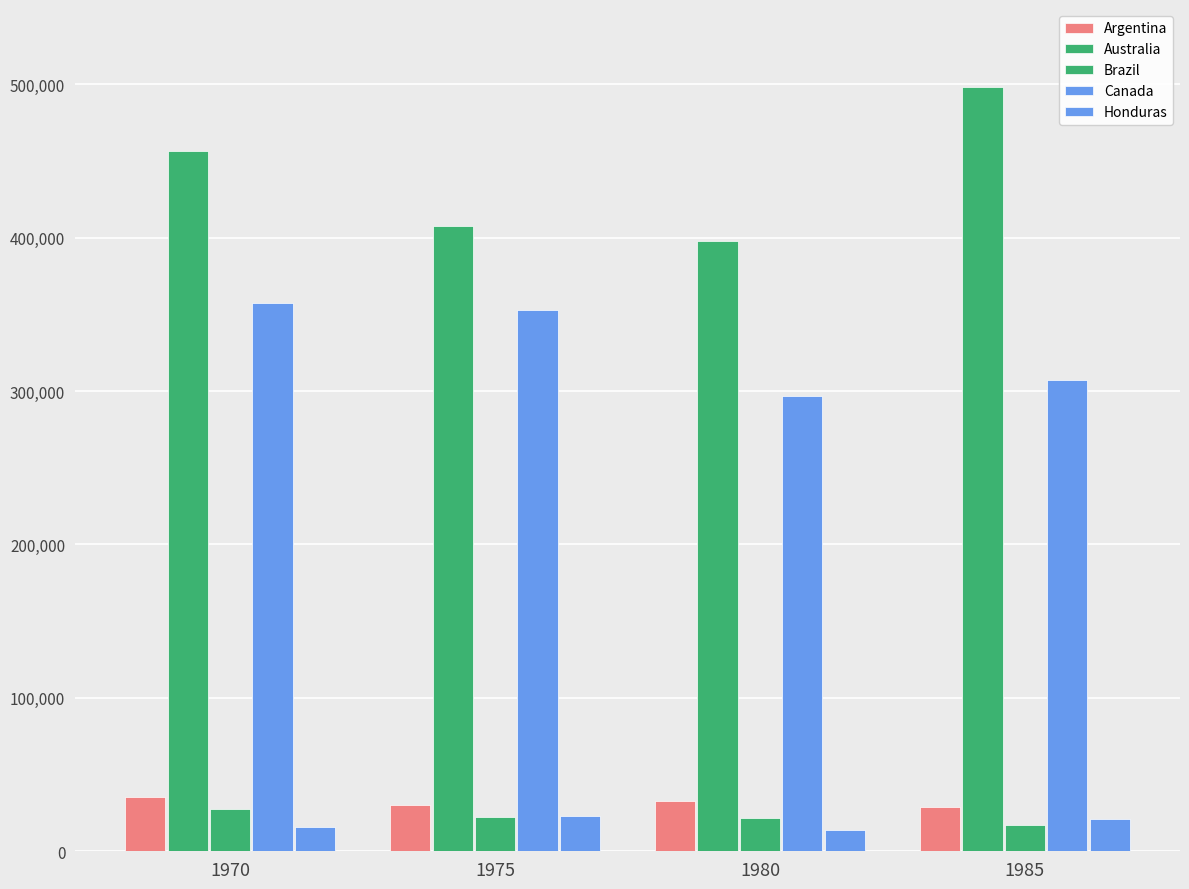

Reading left to right, extract all data points from this chart.

Argentina: 1970=35588	1975=30046	1980=32606	1985=28582
Australia: 1970=456743	1975=407801	1980=397491	1985=497954
Brazil: 1970=27754	1975=22365	1980=21754	1985=16997
Canada: 1970=357196	1975=352502	1980=296641	1985=307400
Honduras: 1970=15970	1975=23263	1980=13763	1985=21250